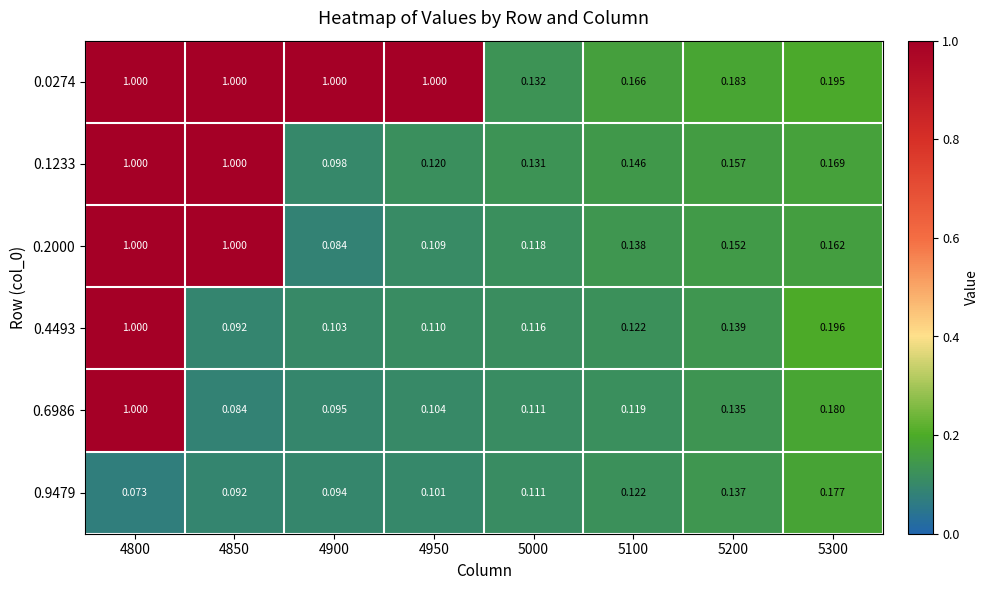

Is the value of 0.4493 at 5100 greater than the value of 0.9479 at 4850?

Yes